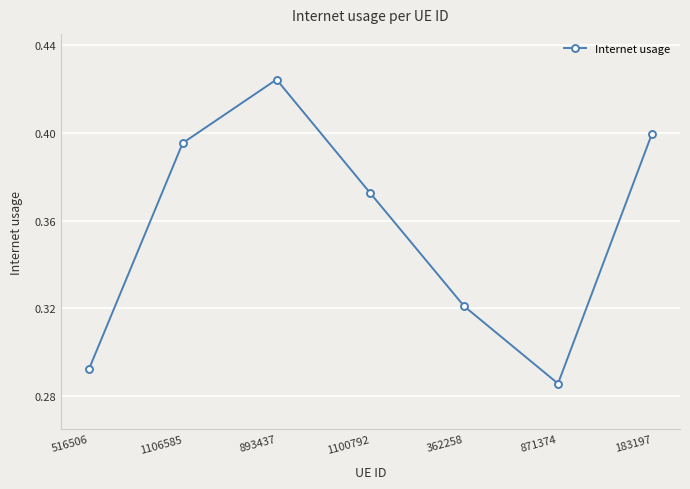

Is it true that the value at 1106585 is 0.4?

True